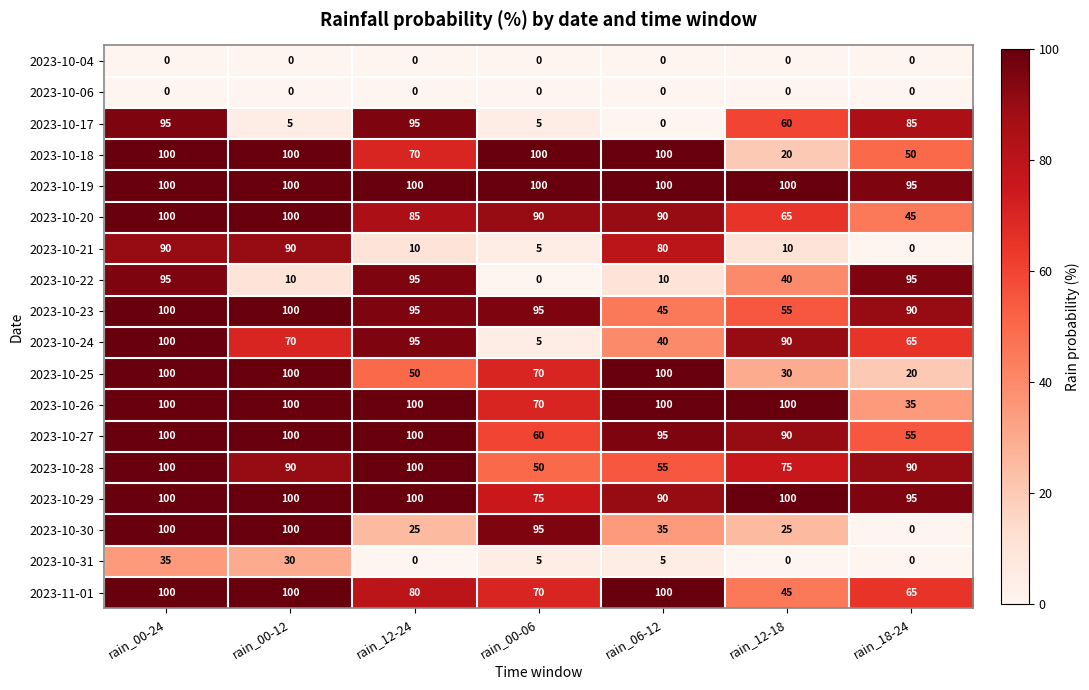

At which label does 2023-10-27 first exceed 95?

rain_00-24